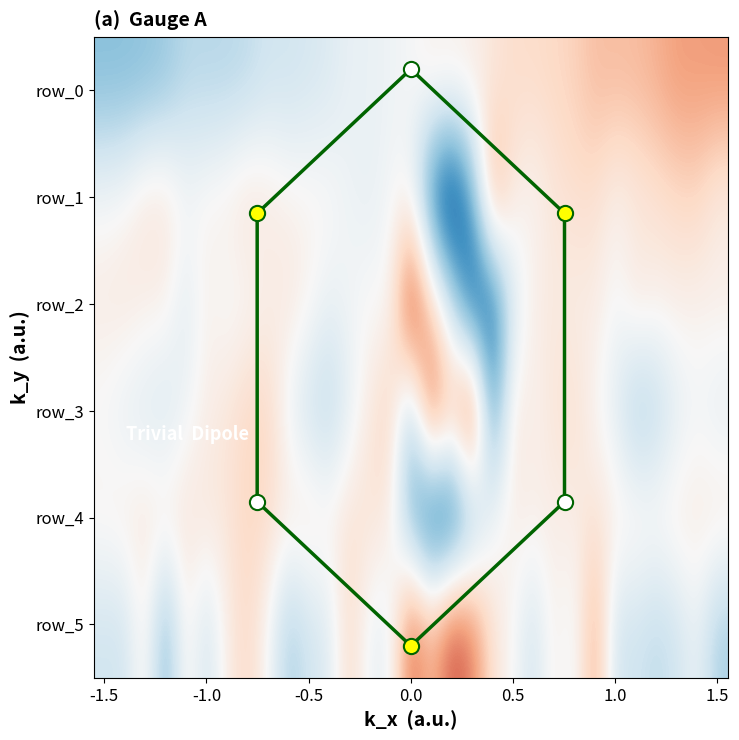

Reading left to right, what are all the values shown in this chart?

row_0: -1.6	-1.6	-1.5	-1.4	-1.0	-1.0	-1.0	-1.0	-0.7	-0.7	-0.6	-0.5	-0.3	-0.3	-0.2	-0.1	0.2	0.2	0.3	0.4	0.7	0.7	0.8	0.8	1.1	1.1	1.2	1.3	1.6	1.6	1.6
row_1: -0.1	0.1	0.5	0.5	0.1	0.1	0.3	0.5	0.4	0.2	0.1	0.1	-0.2	-0.3	-0.1	-0.1	-2.7	-3.7	-1.9	1.6	0.3	0.1	0.4	0.6	0.6	0.2	0.3	0.5	0.7	0.7	0.3
row_2: 0.3	0.4	0.2	0.2	-0.5	0.2	-0.1	-0.0	0.2	0.4	0.1	-0.3	-0.1	0.0	0.0	3.0	0.9	-0.8	-3.1	-3.0	-0.5	0.2	0.4	0.2	0.3	-0.1	0.4	0.2	0.2	0.2	0.2
row_3: -0.1	-0.4	-0.5	-0.6	-0.2	0.2	0.4	0.8	0.8	-0.2	-0.8	-1.1	-0.4	0.4	0.9	-1.3	2.4	1.2	2.9	-2.2	0.4	0.1	0.5	0.6	0.0	-0.4	-1.3	-1.1	-0.4	-0.1	-0.4
row_4: 0.2	0.3	0.4	0.4	0.5	0.5	0.5	0.8	0.7	0.4	0.5	0.3	0.5	0.5	0.3	-1.8	-3.2	-3.2	-1.7	-0.1	0.2	0.3	0.2	0.3	0.5	0.3	0.3	0.2	0.3	0.3	0.4
row_5: -0.7	-0.7	0.3	-1.7	0.3	-0.7	0.3	0.7	0.0	-1.2	-0.7	-0.5	0.7	-0.2	-0.2	2.2	1.2	2.4	1.9	0.5	0.0	-0.7	0.3	-0.2	1.5	-0.7	-0.7	-1.0	-0.7	-0.2	-1.2